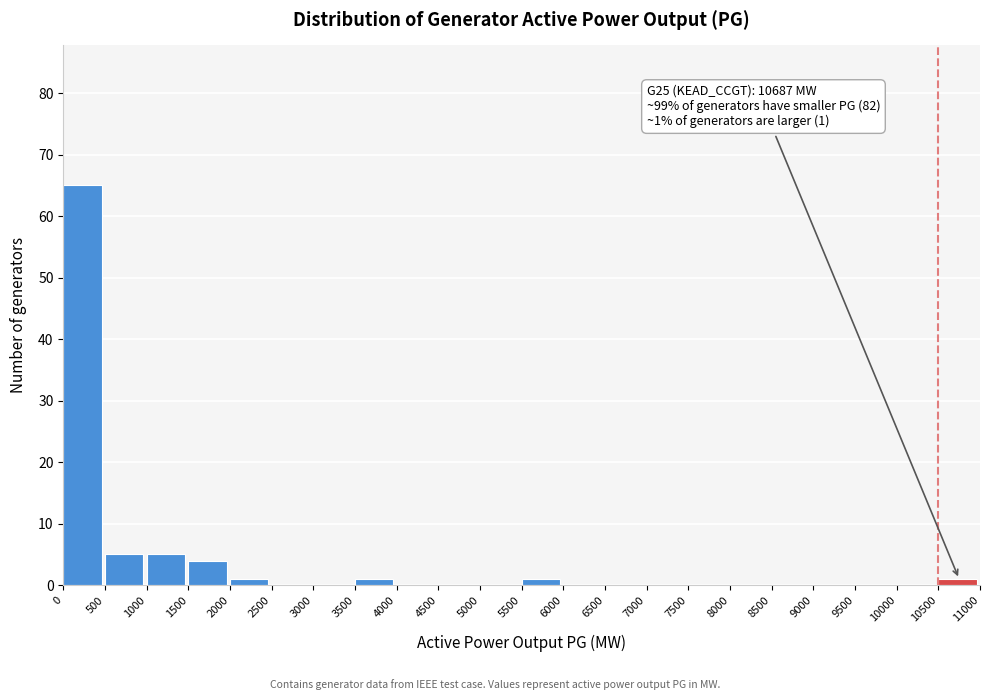

Which range on the x-axis has the tallest bar?

0 to 500